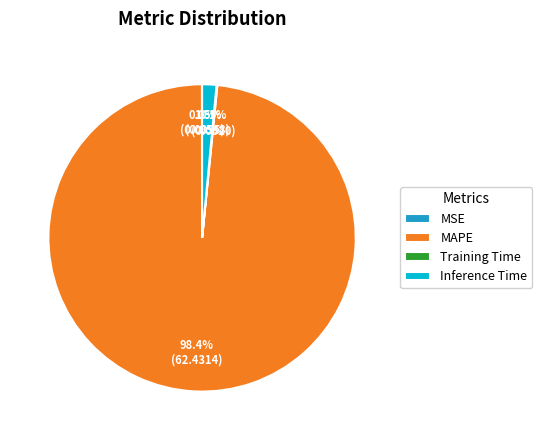

Is there any slice that represents more than half of the pie?

Yes